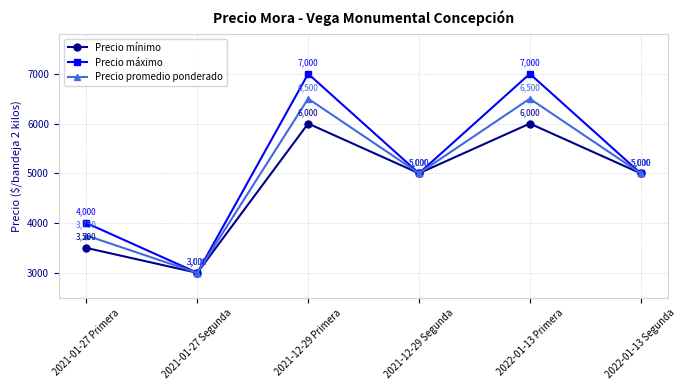

In Precio mínimo, how many points are lower than both neighbors (excluding endpoints)?

2